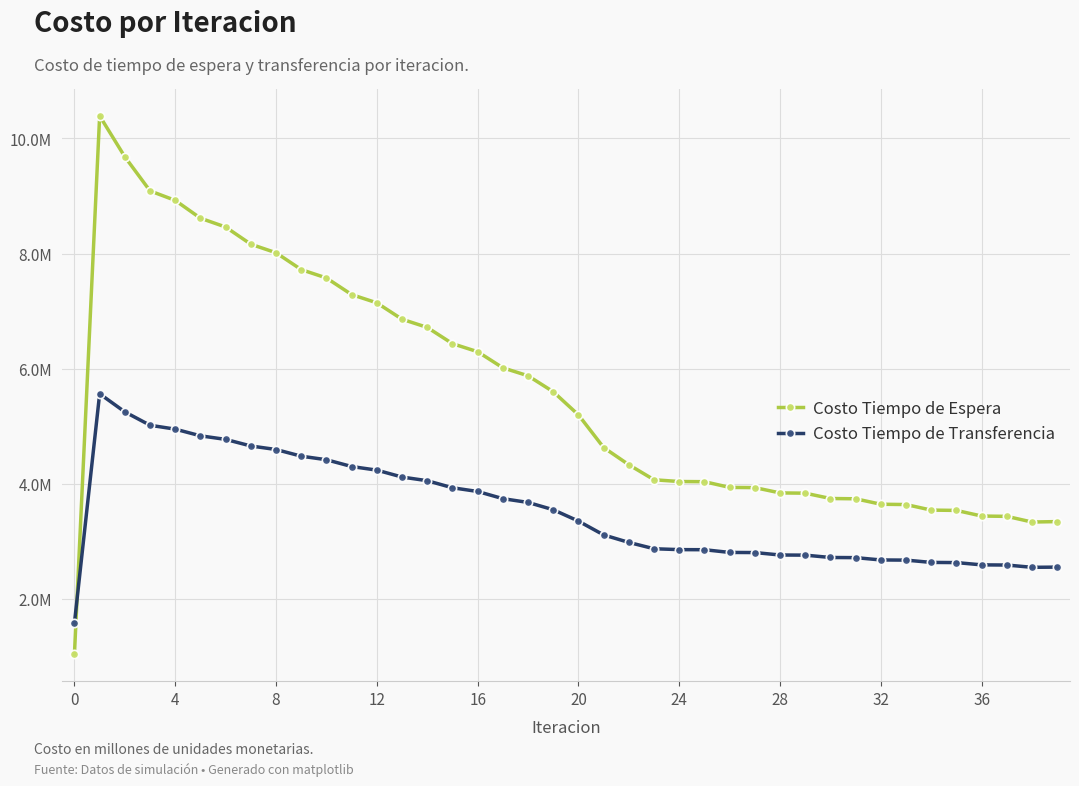

What are all the series names shown in the legend?

Costo Tiempo de Espera, Costo Tiempo de Transferencia